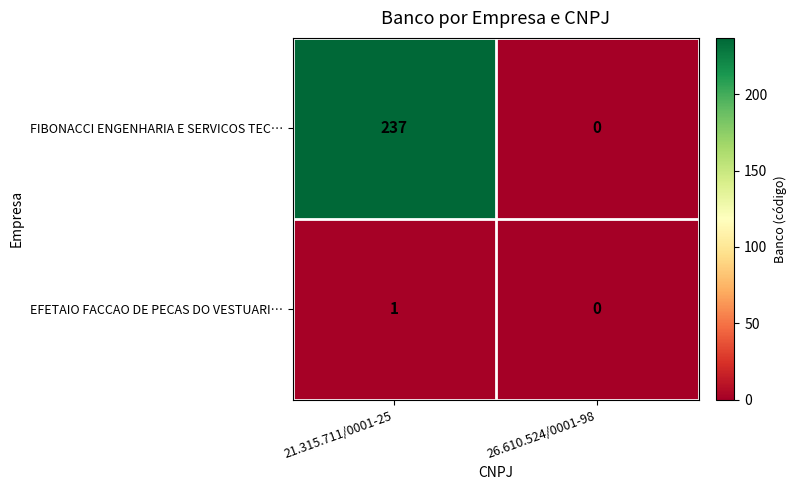

What is the sum of all FIBONACCI ENGENHARIA E SERVICOS TEC… values?

237